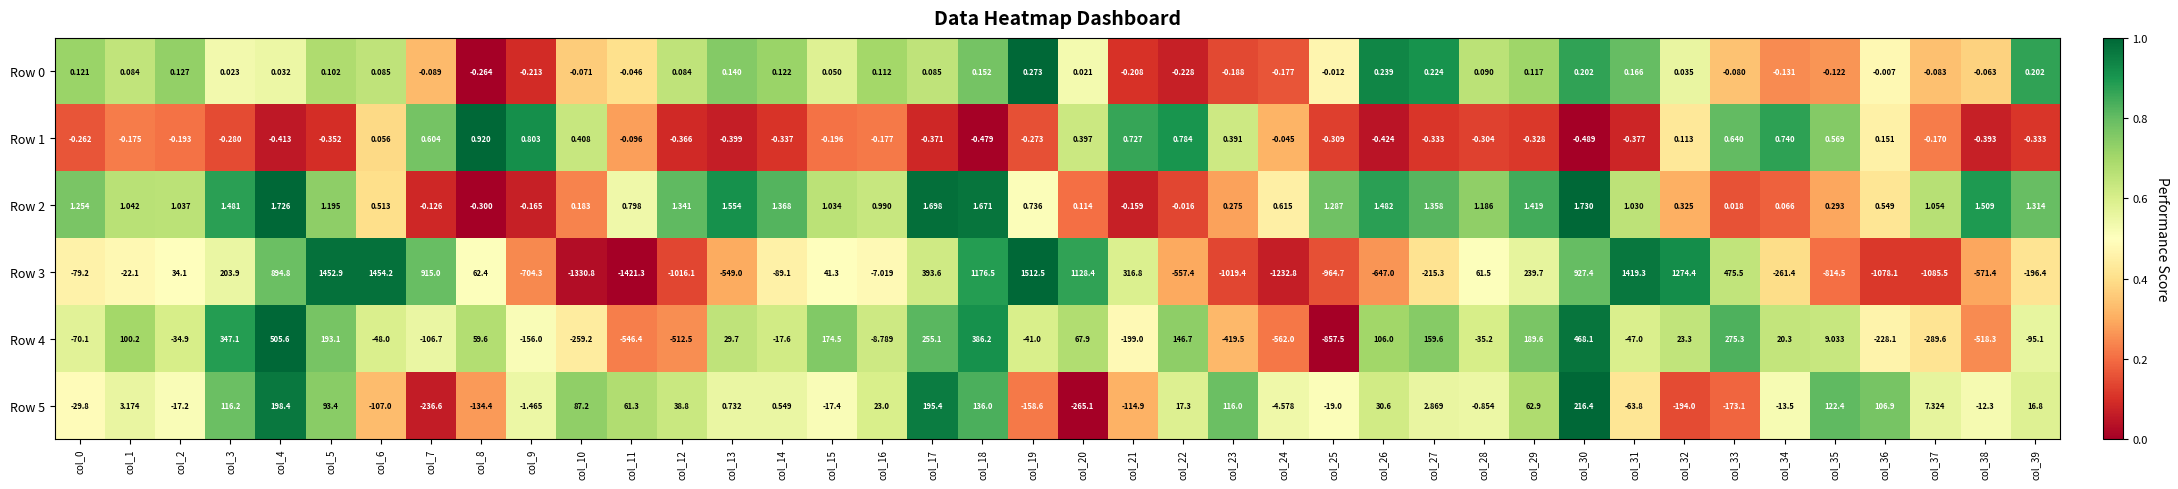

What is the spread (max minus min) of values at col_5?

1453.3